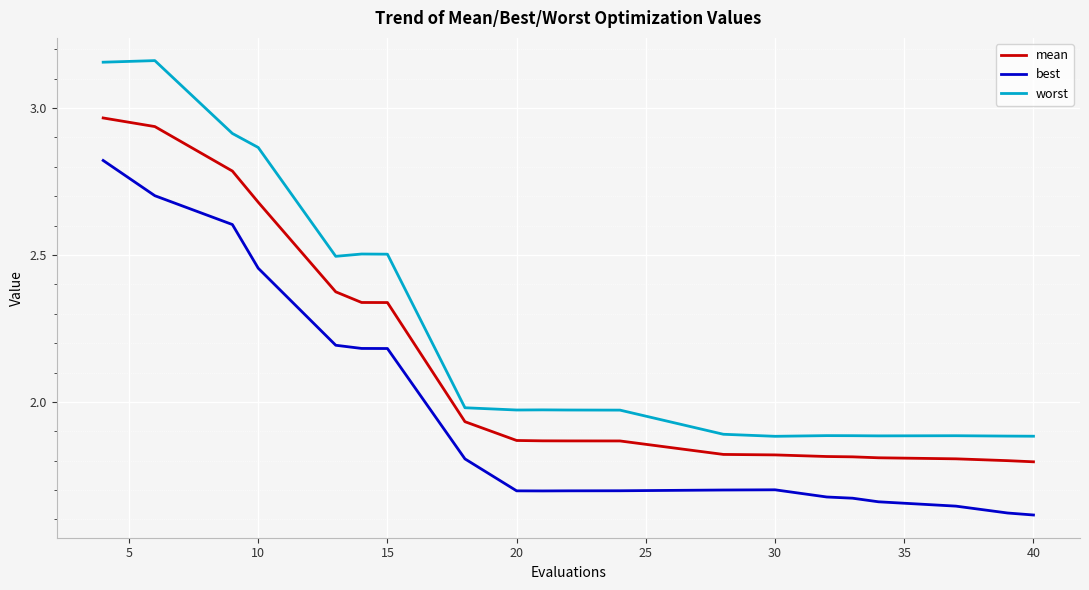

True or false: best and mean intersect in this chart.

False